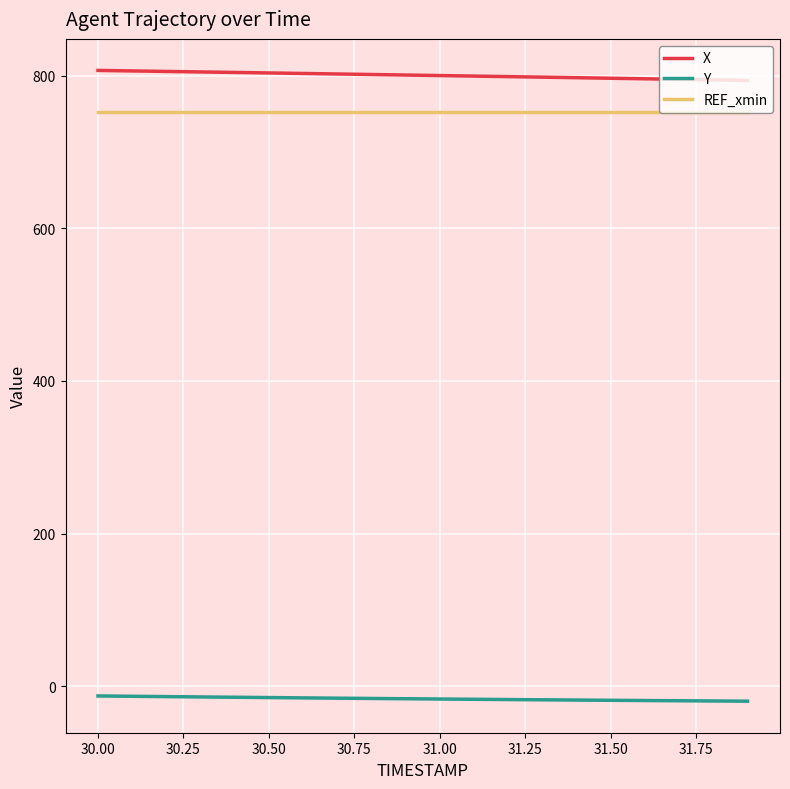

Does the chart have visible grid lines?

Yes